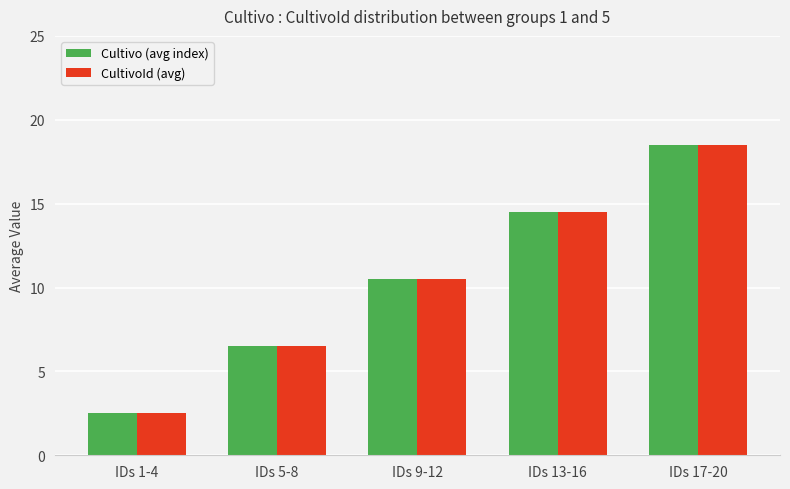

Is the value of Cultivo (avg index) at IDs 5-8 greater than the value of CultivoId (avg) at IDs 9-12?

No